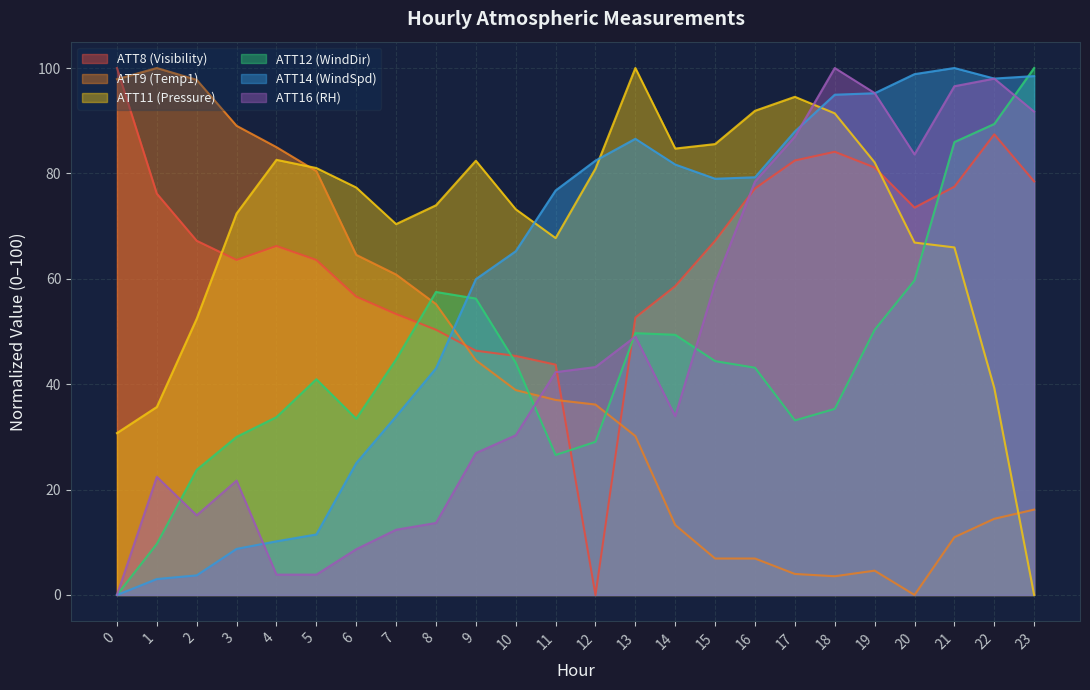

How many interior local valleys does the ATT14 (WindSpd) series have?

2